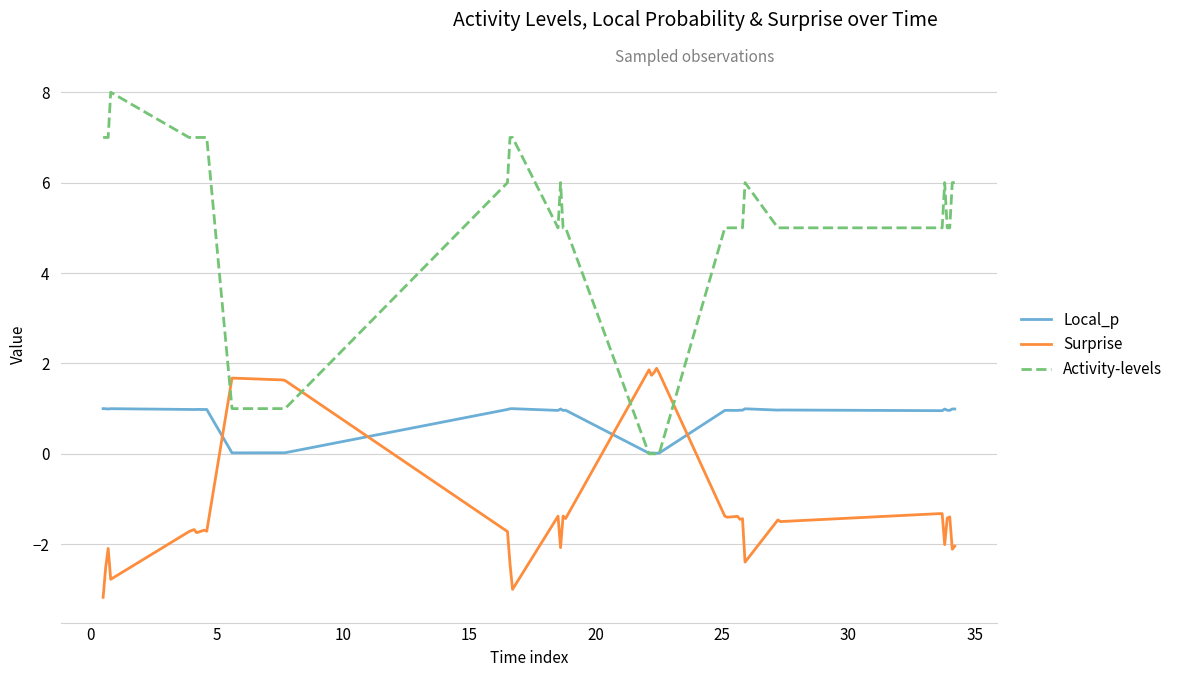

What is the minimum value shown in the chart?

-3.2